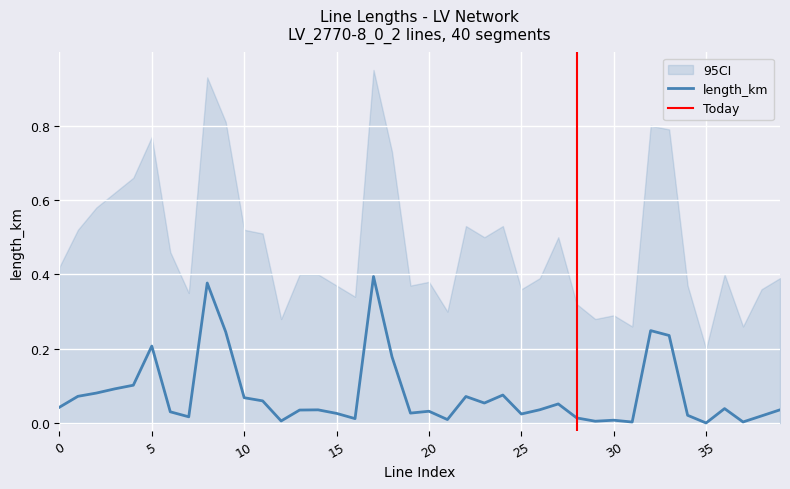

What is the highest value of the length_km_upper series?

0.9